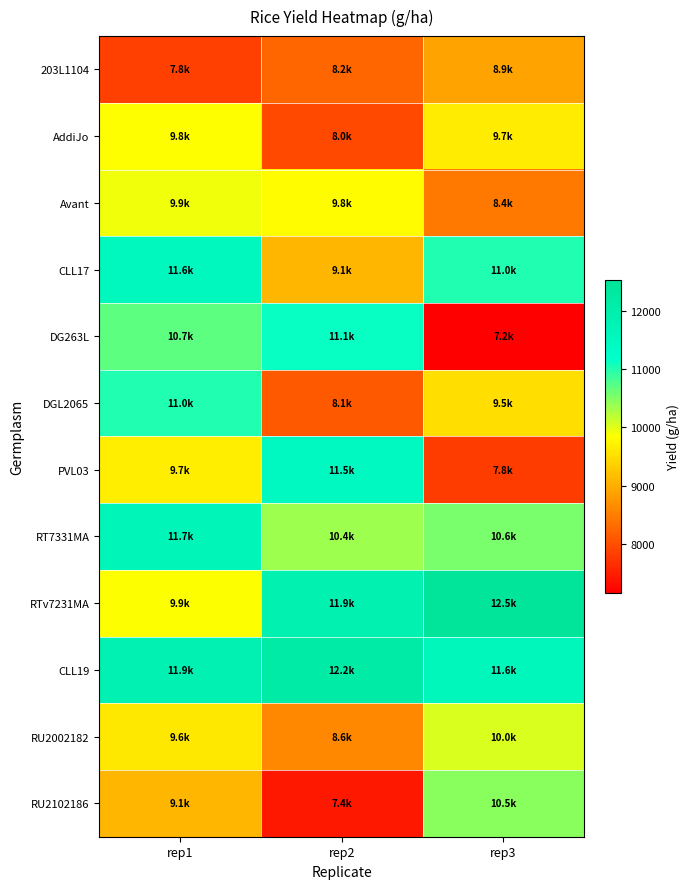

List the series in order of their peak value, lowest first.

203L1104, AddiJo, Avant, RU2002182, RU2102186, DGL2065, DG263L, PVL03, CLL17, RT7331MA, CLL19, RTv7231MA